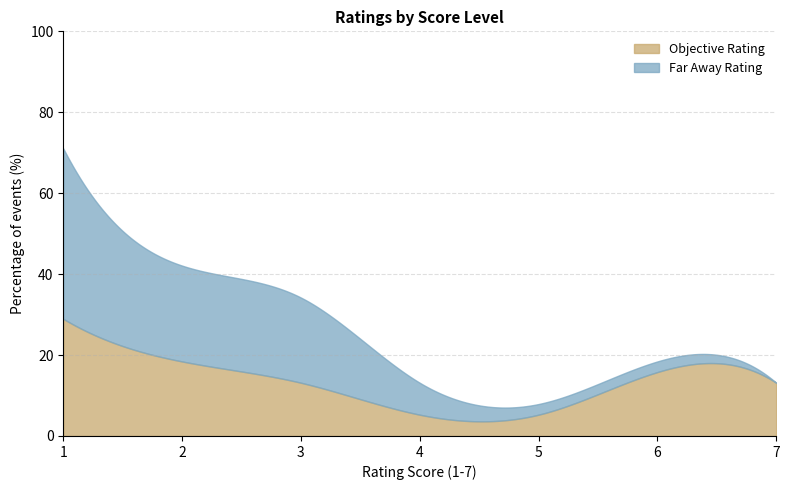

Rank the categories by Objective Rating value from highest to lowest.

1, 2, 6, 3, 4, 7, 5